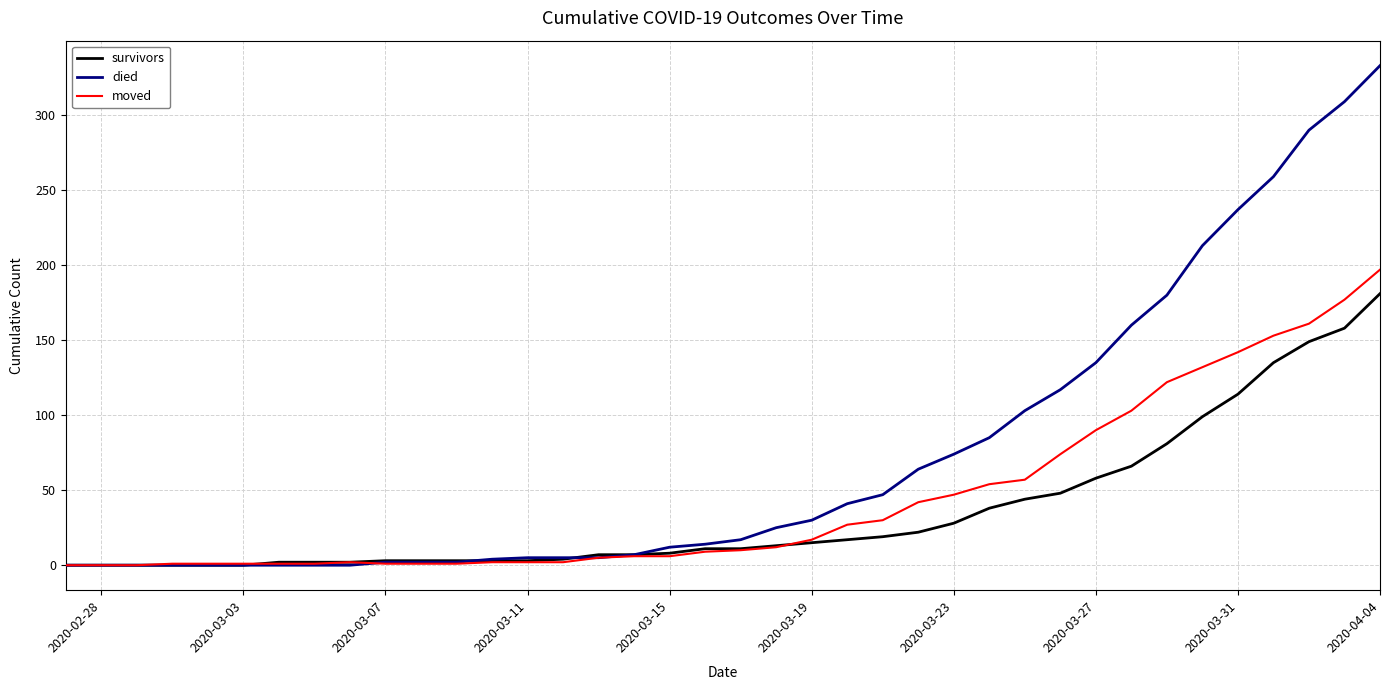

Which series has the largest range (max minus min)?

died